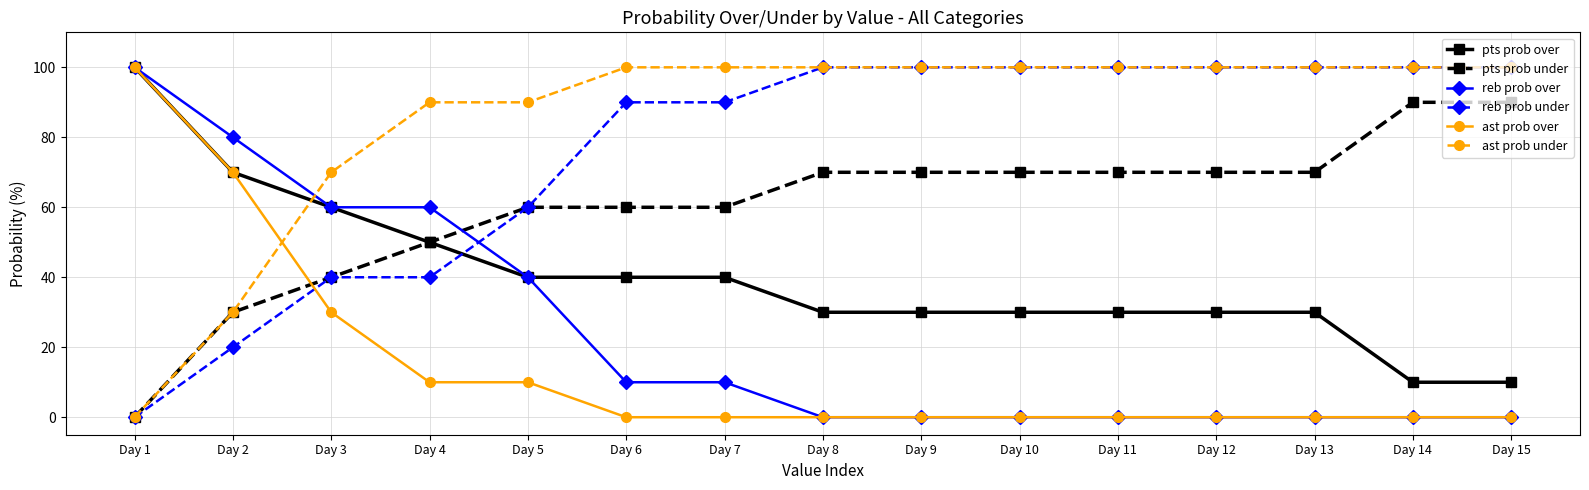

Is this an area chart (filled region under the line)?

No